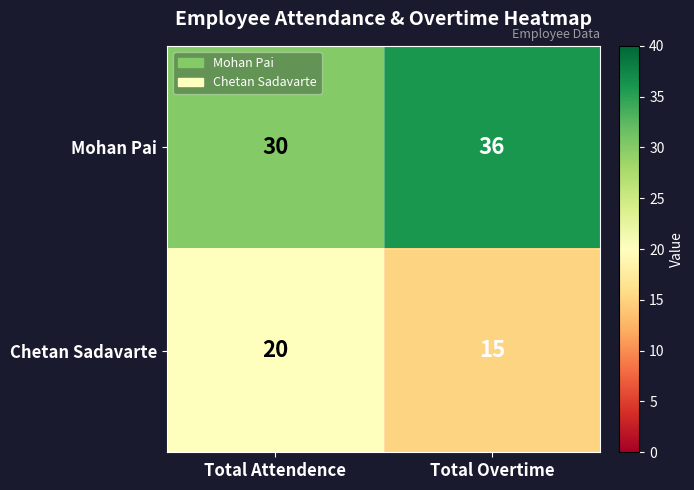

How many distinct data groups are displayed?

2